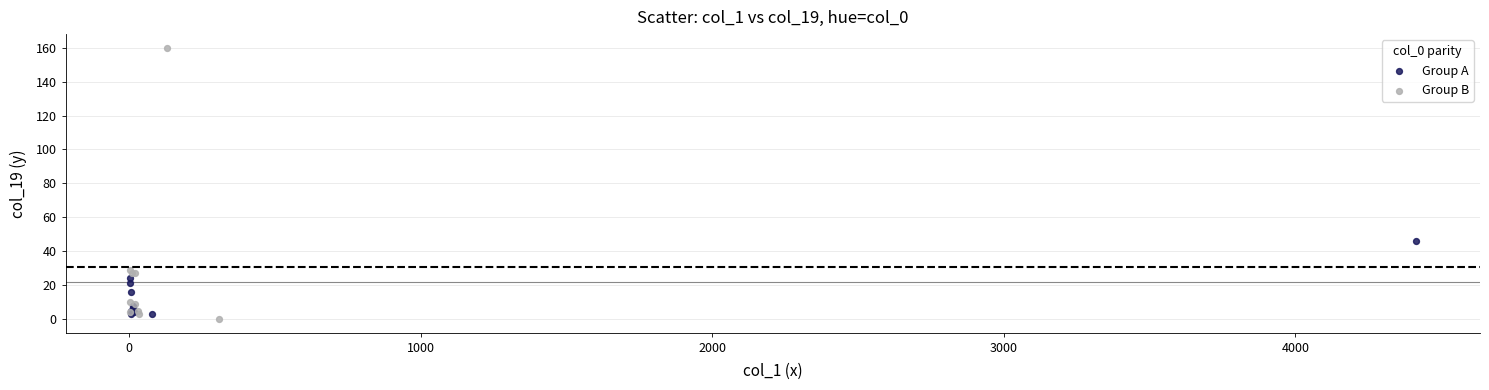

Which series reaches the minimum Y coordinate?

Group B